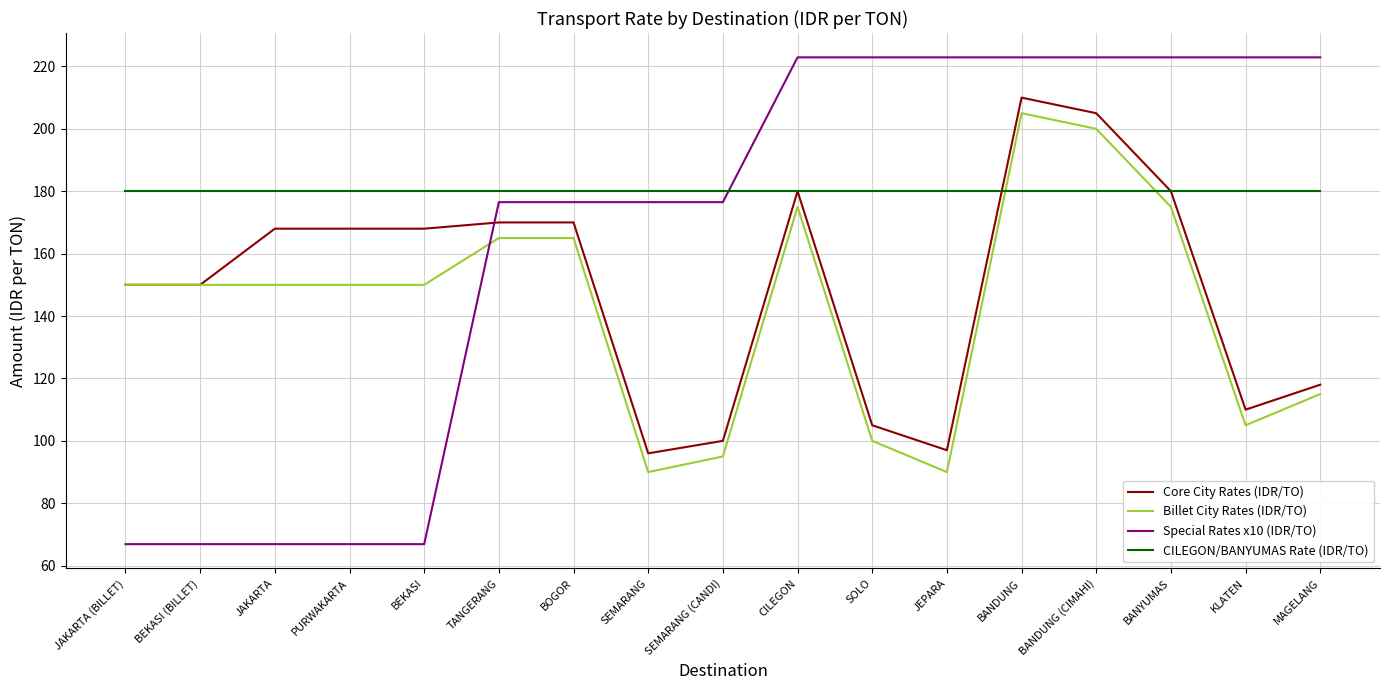

True or false: Core City Rates (IDR/TO) has a value of 168.0 at BEKASI.

True